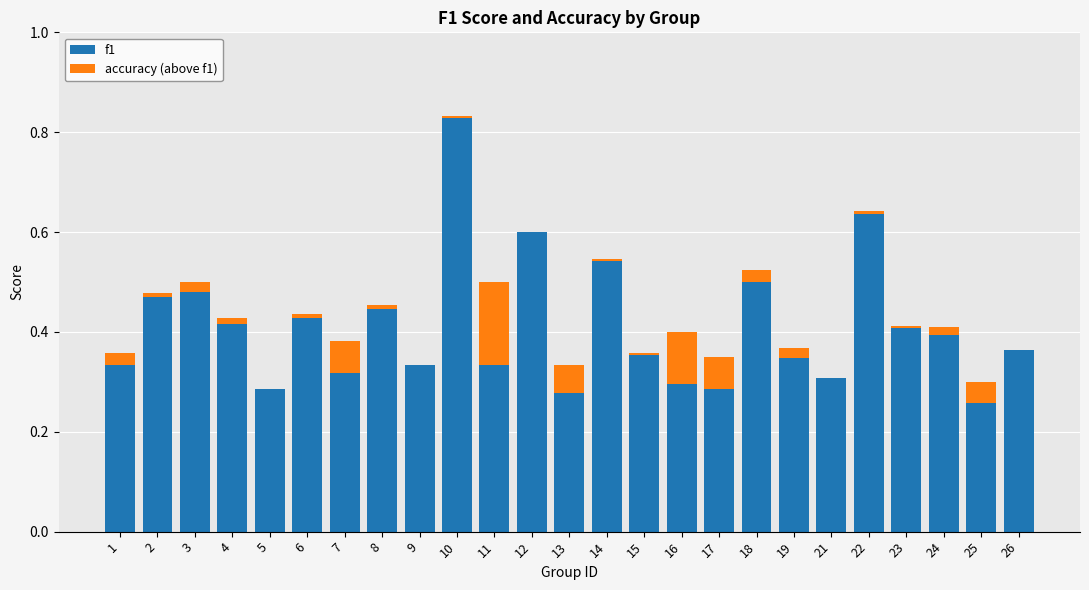

What are all the series names shown in the legend?

f1, accuracy (above f1)